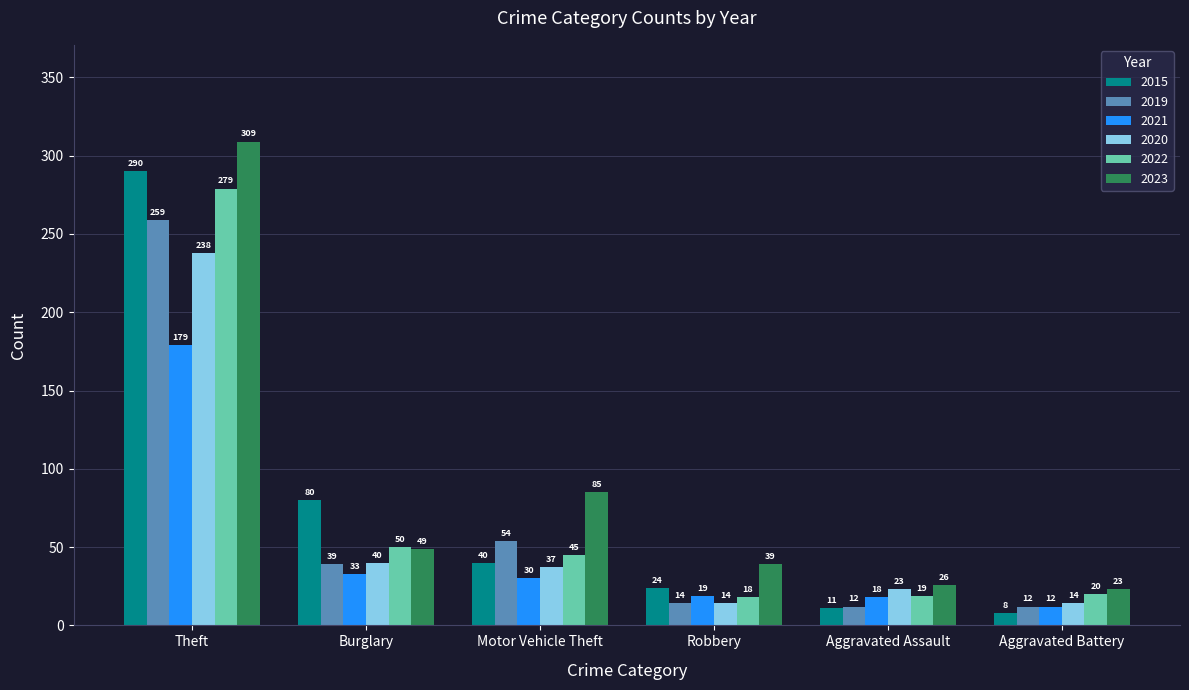

How many data points does each series have?

6